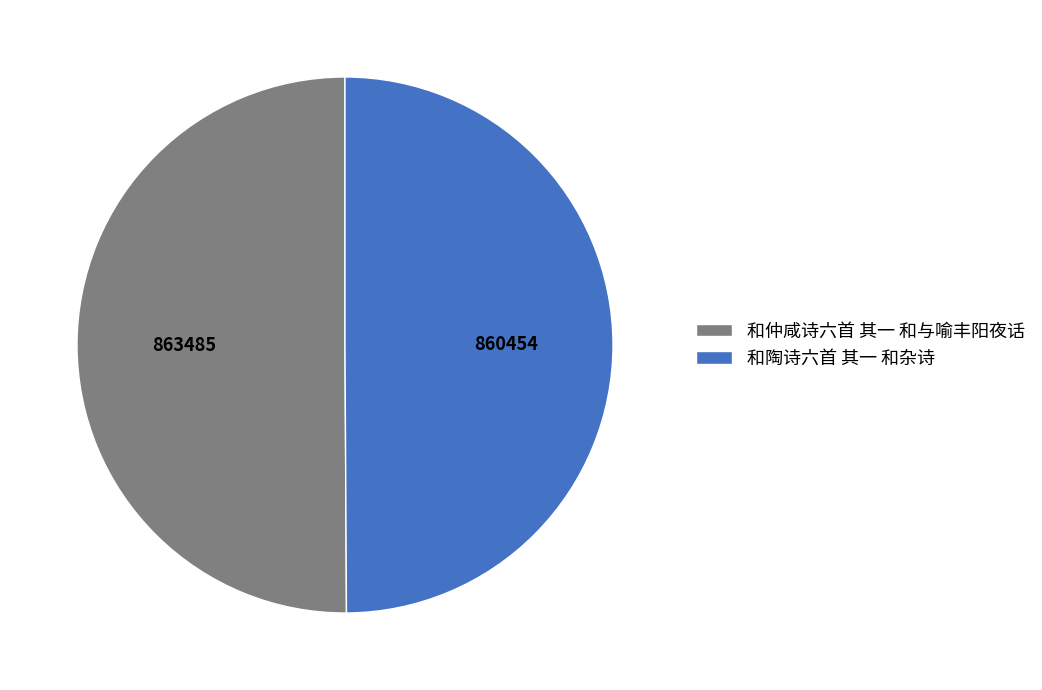

The 和陶诗六首 其一 和杂诗 slice represents 50% of the pie. True or false?

True